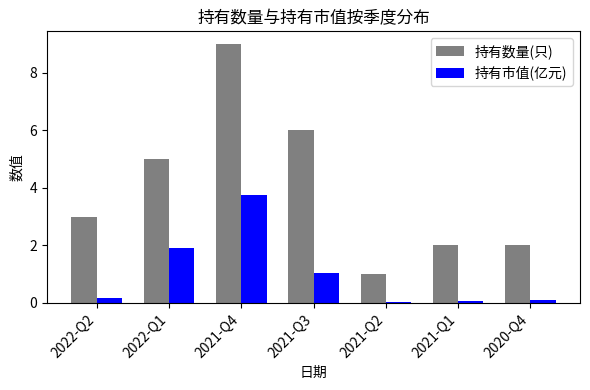

How many distinct data groups are displayed?

2